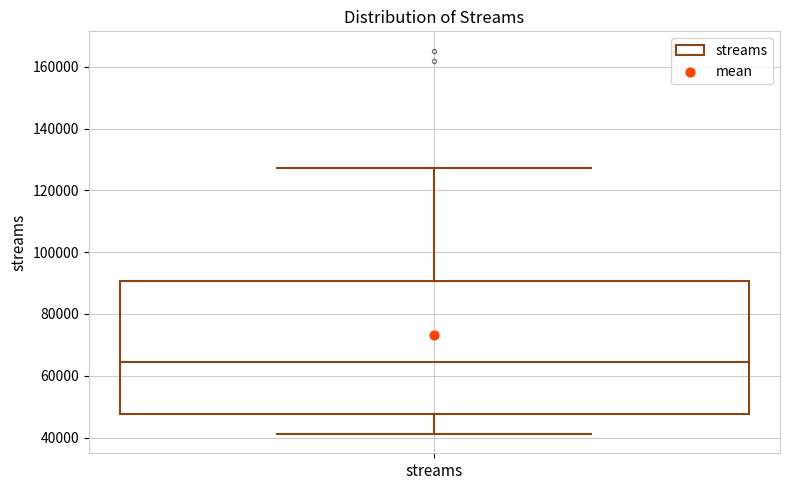

Where is the upper edge of the box for streams on the y-axis? The values are not printed on the chart, so give them approximately, as read against the axis.

90000